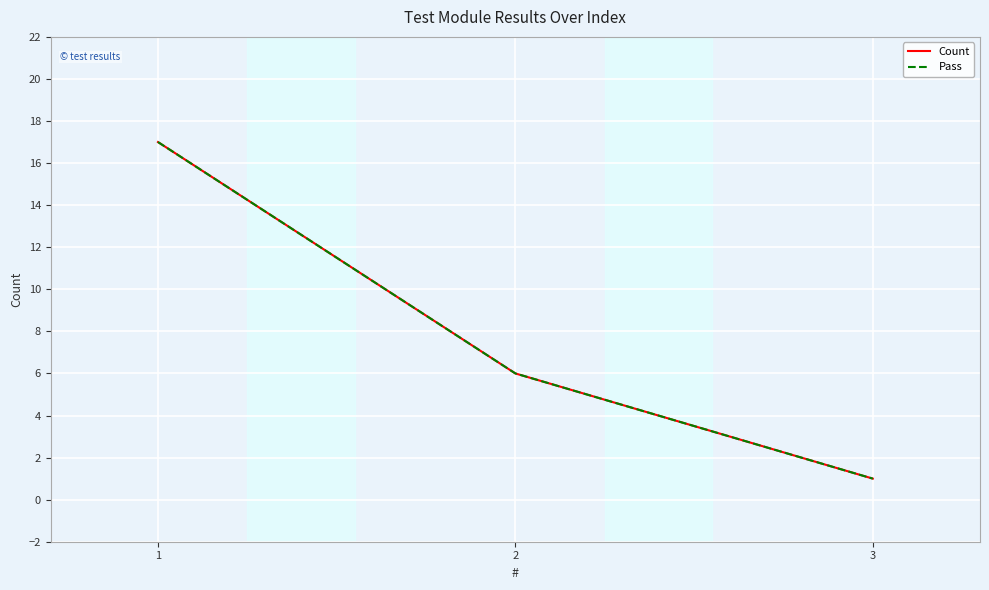

Does the chart display data point markers on the line(s)?

No